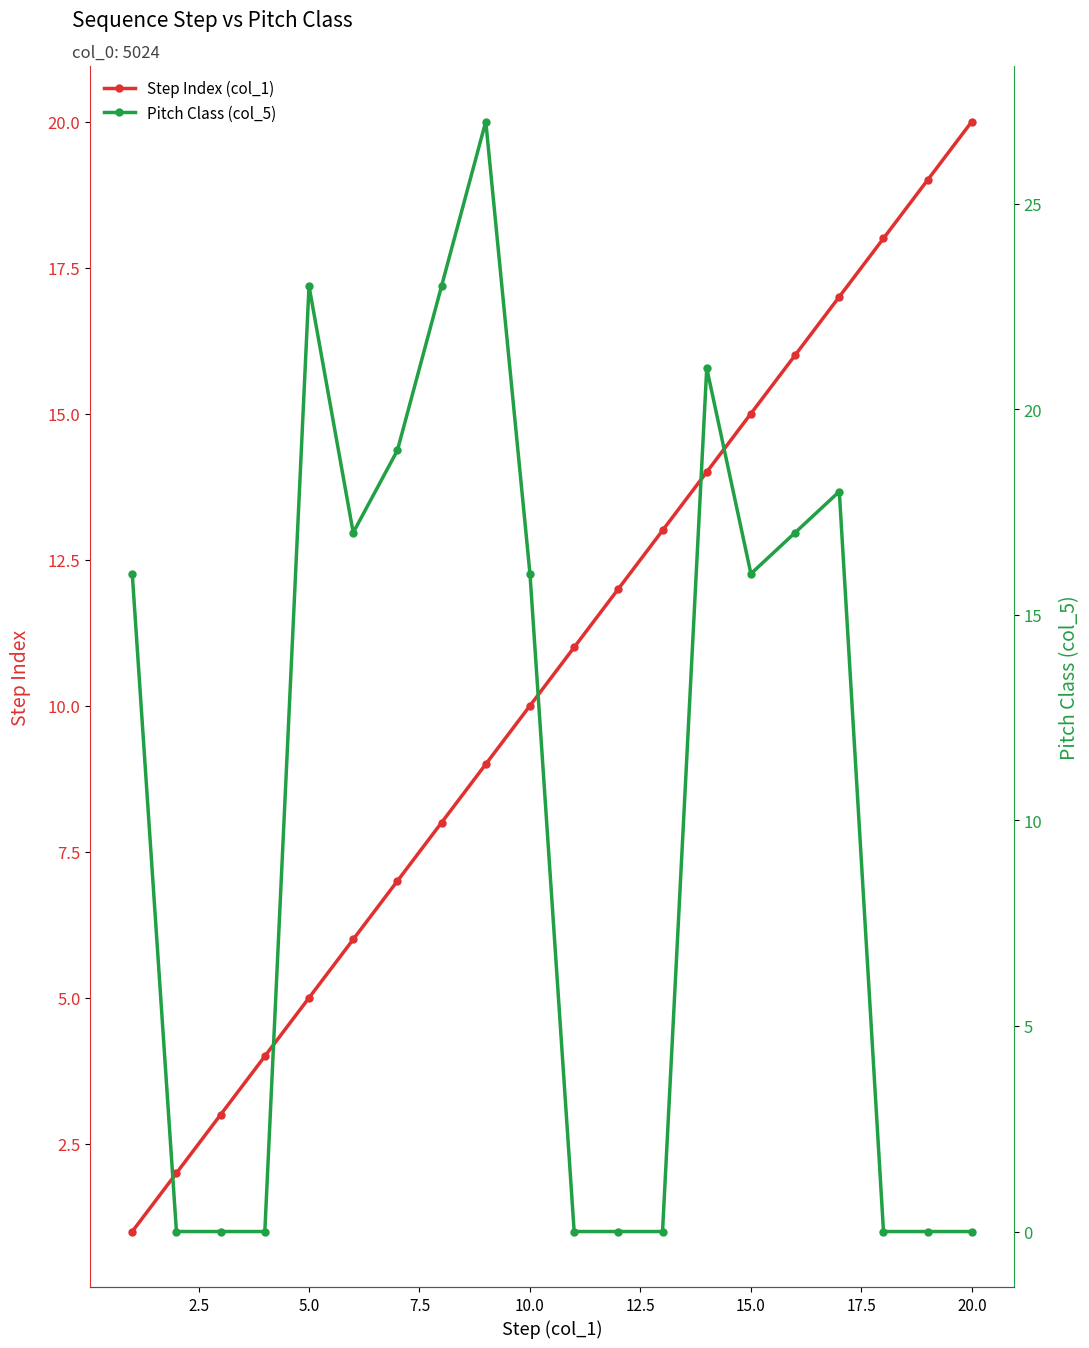

What is the highest value of the Pitch Class (col_5) series?

27